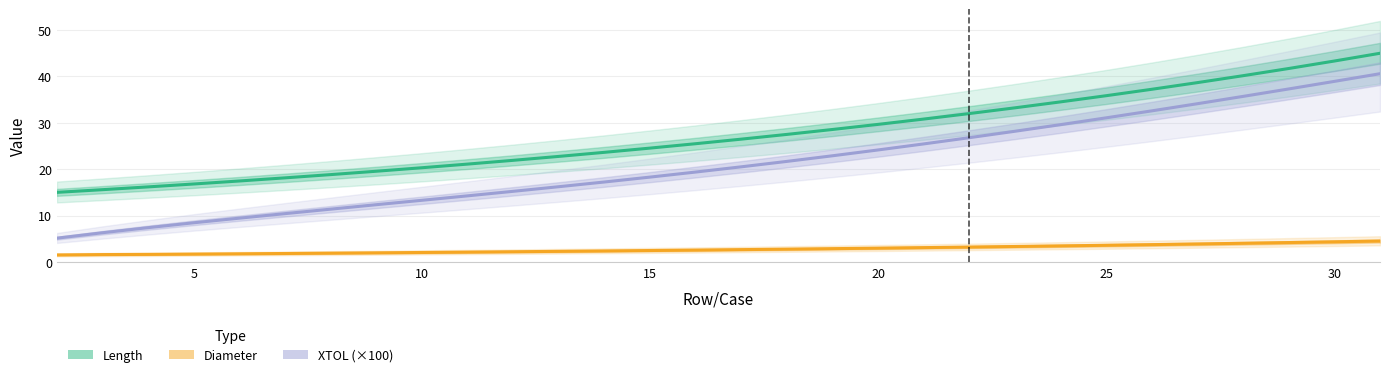

What is the value of the Diameter point at the 17th from the left?

2.7